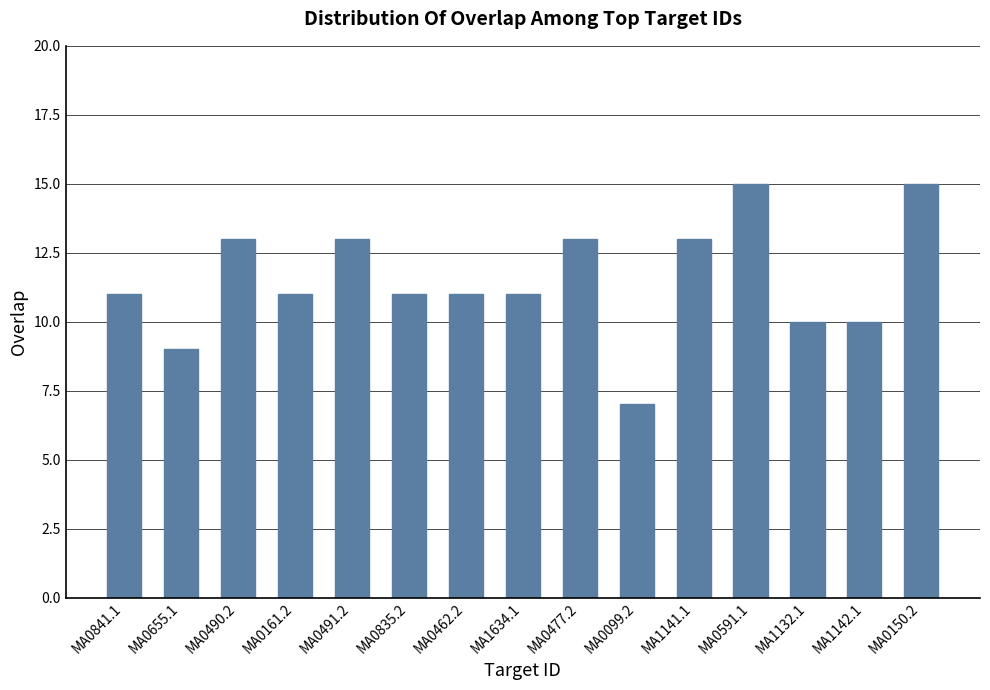

Which label corresponds to the smallest value in the chart?

MA0099.2